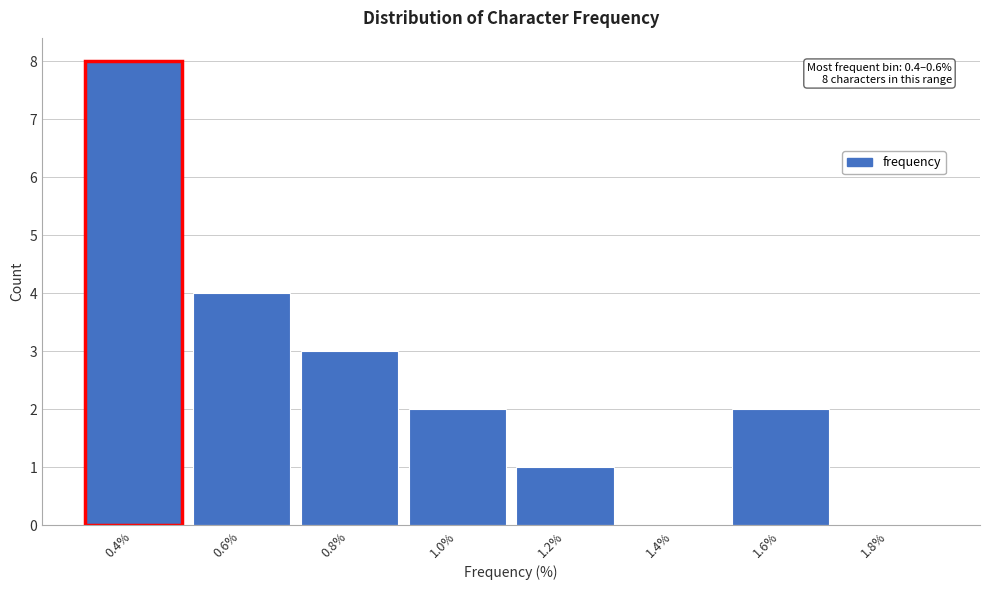

Reading right to left, what are all the values shown in this chart?

1.8%=0	1.6%=2	1.4%=0	1.2%=1	1.0%=2	0.8%=3	0.6%=4	0.4%=8